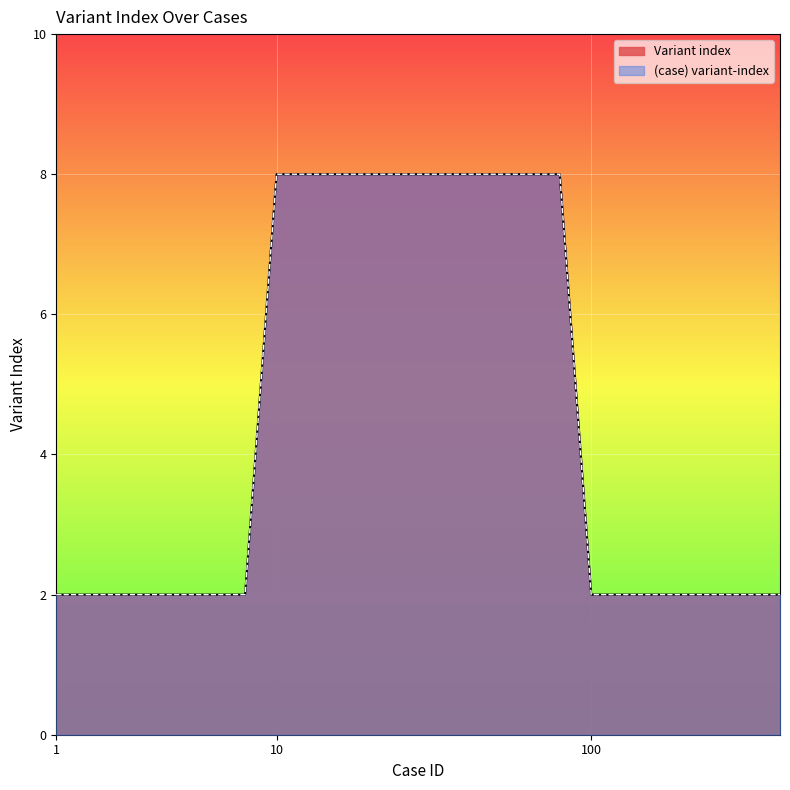

True or false: Variant index and (case) variant-index cross at least once.

False